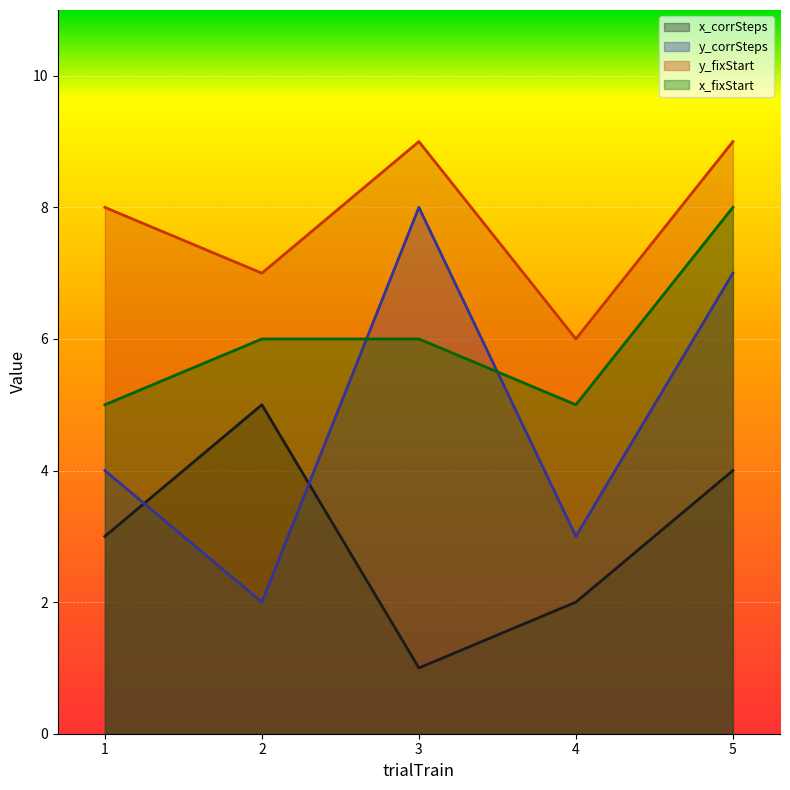

Reading left to right, what are all the values shown in this chart?

x_corrSteps: 1=3	2=5	3=1	4=2	5=4
y_corrSteps: 1=4	2=2	3=8	4=3	5=7
y_fixStart: 1=8	2=7	3=9	4=6	5=9
x_fixStart: 1=5	2=6	3=6	4=5	5=8